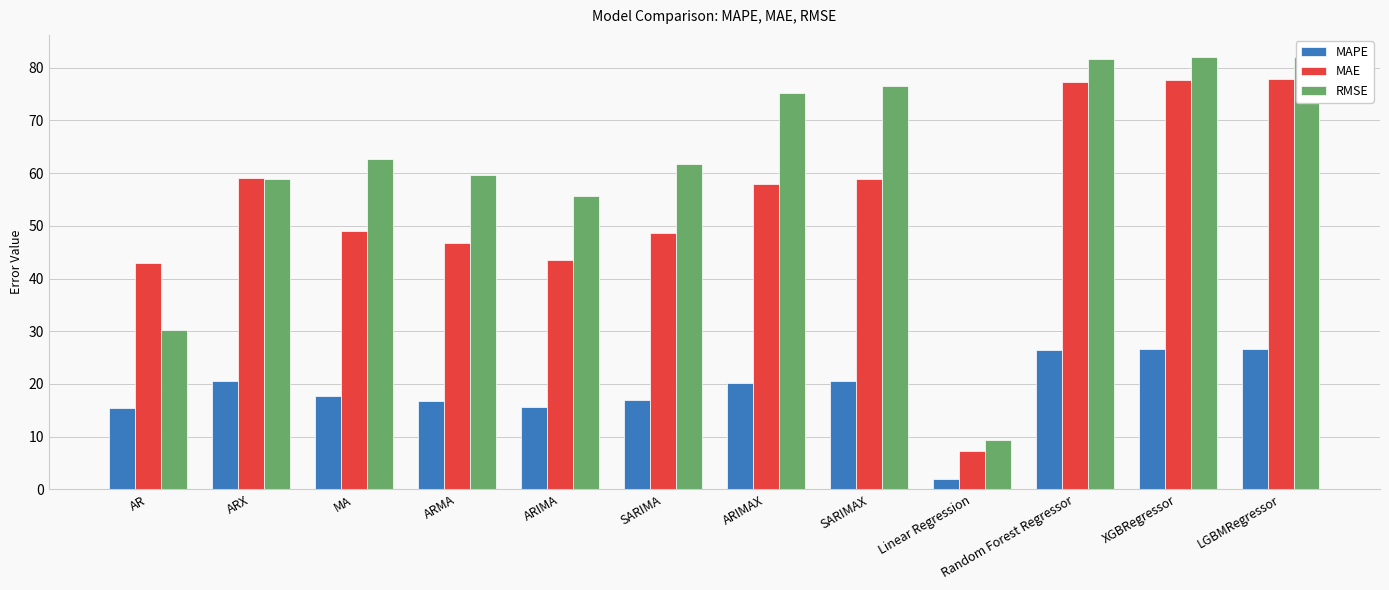

Reading left to right, extract all data points from this chart.

MAPE: AR=15.4	ARX=20.6	MA=17.8	ARMA=16.8	ARIMA=15.6	SARIMA=17.0	ARIMAX=20.2	SARIMAX=20.6	Linear Regression=2.0	Random Forest Regressor=26.5	XGBRegressor=26.6	LGBMRegressor=26.7
MAE: AR=42.9	ARX=59.1	MA=49.1	ARMA=46.8	ARIMA=43.4	SARIMA=48.7	ARIMAX=57.8	SARIMAX=58.9	Linear Regression=7.3	Random Forest Regressor=77.2	XGBRegressor=77.8	LGBMRegressor=77.9
RMSE: AR=30.3	ARX=58.8	MA=62.7	ARMA=59.6	ARIMA=55.7	SARIMA=61.7	ARIMAX=75.1	SARIMAX=76.4	Linear Regression=9.4	Random Forest Regressor=81.6	XGBRegressor=82.0	LGBMRegressor=82.1